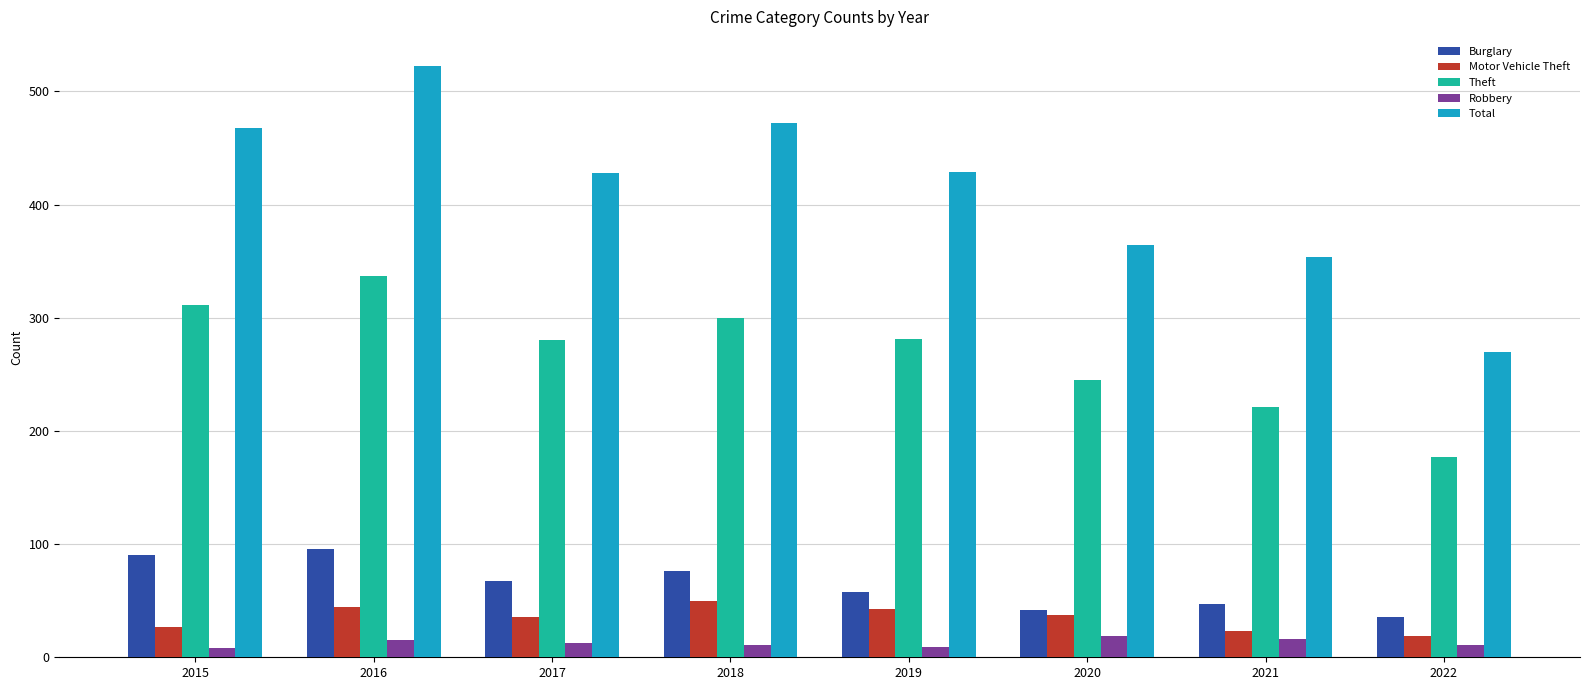

Which category has the highest value across all series?

2016